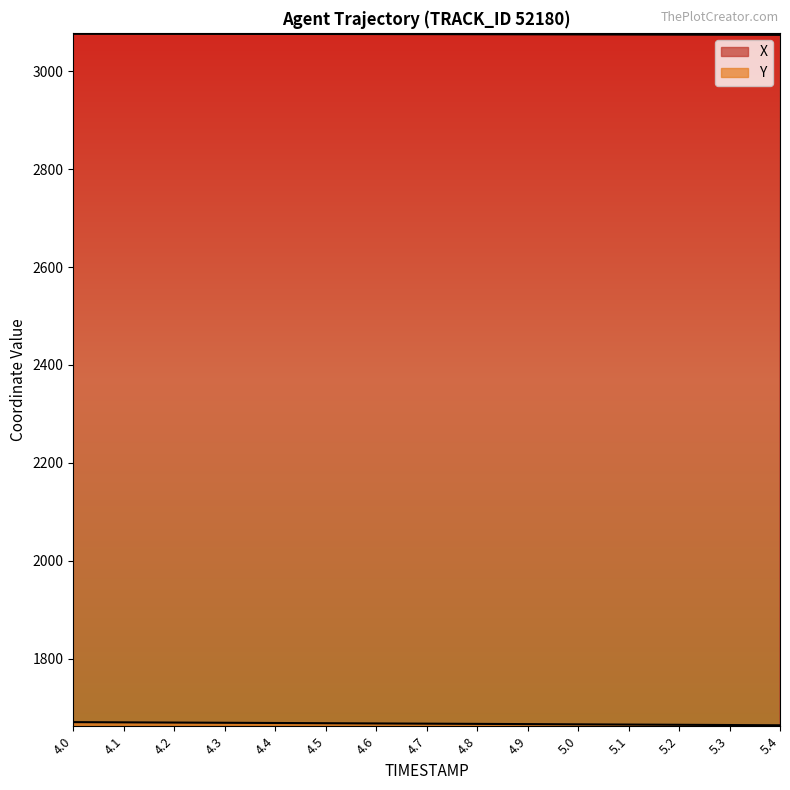

What is the label of the 2nd point from the right?

5.3